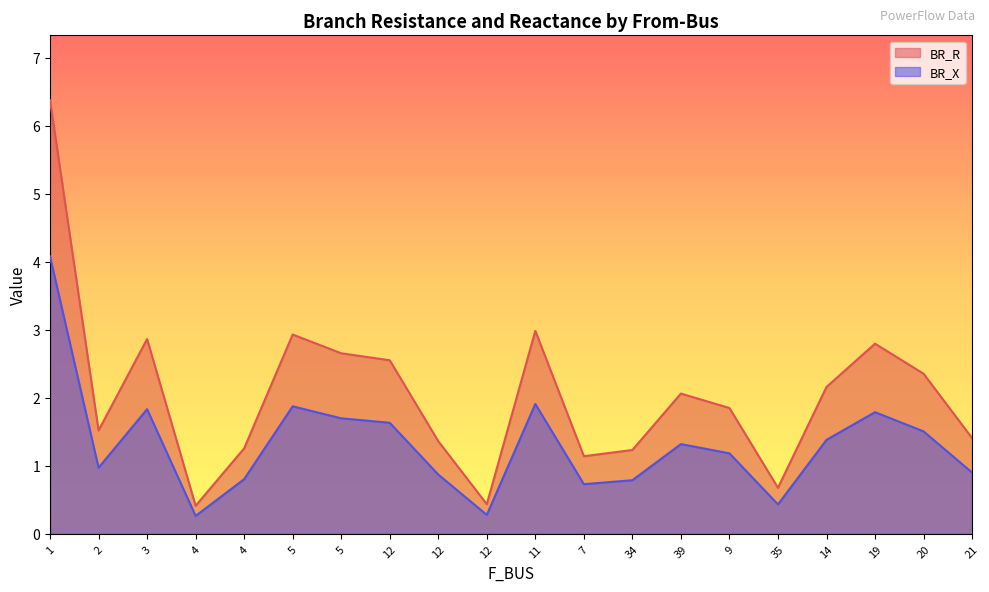

At which label does BR_R first exceed 2?

1